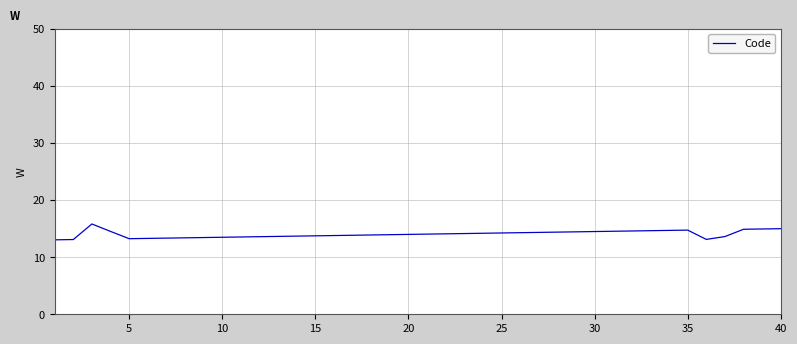

What is the greatest value displayed?

15.8